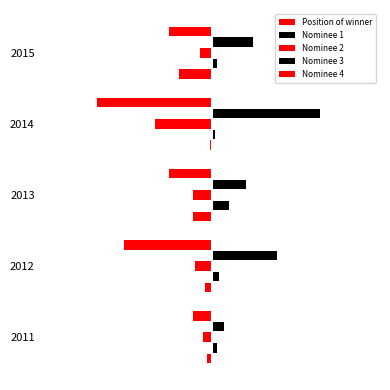

What is the value of the Nominee 2 bar at the 3rd from the left?

-8